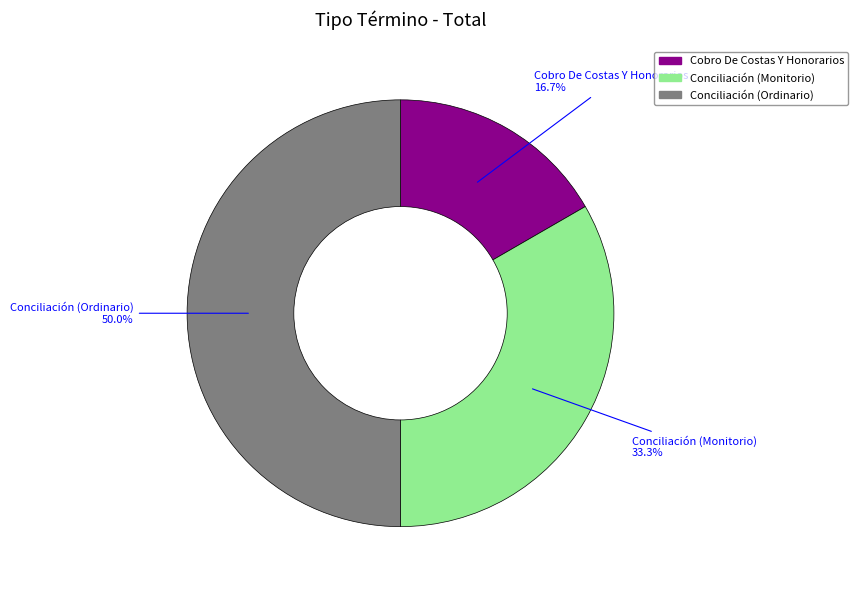

The Conciliación (Ordinario) slice represents 37% of the pie. True or false?

False